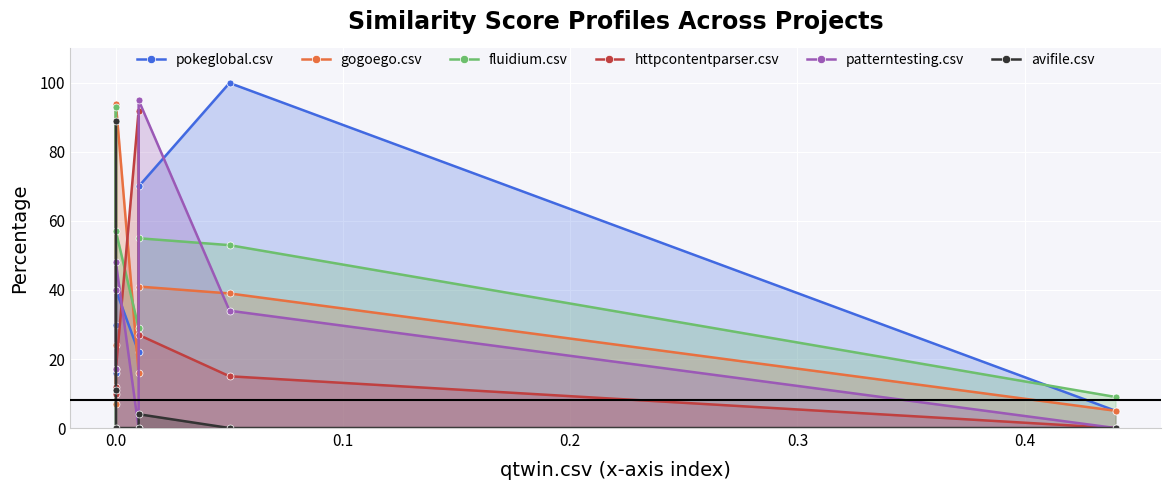

True or false: avifile.csv and httpcontentparser.csv intersect in this chart.

True